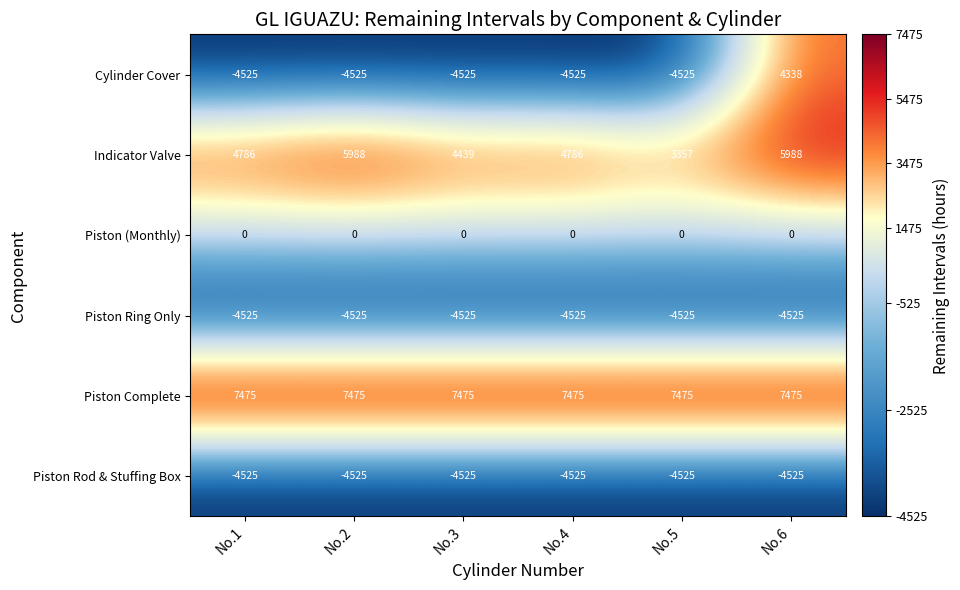

Which series has the widest spread of values?

Cylinder Cover